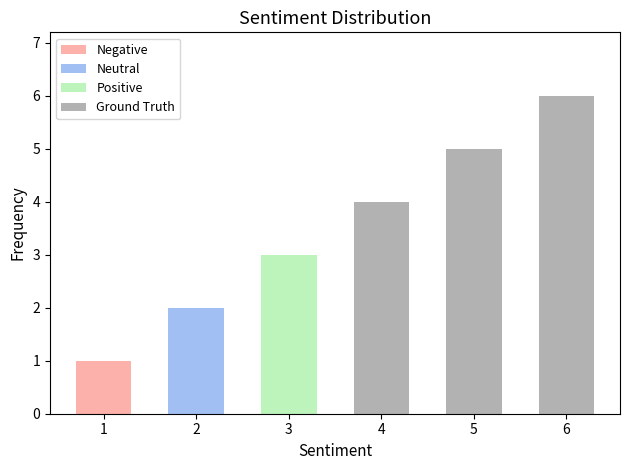

Count the number of values greater than 4.

2